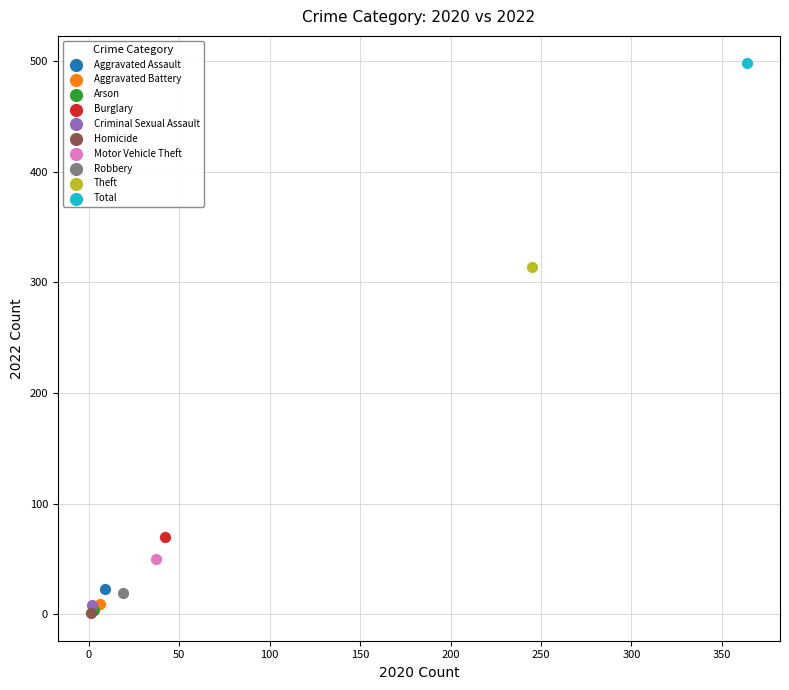

What are all the series names shown in the legend?

Aggravated Assault, Aggravated Battery, Arson, Burglary, Criminal Sexual Assault, Homicide, Motor Vehicle Theft, Robbery, Theft, Total